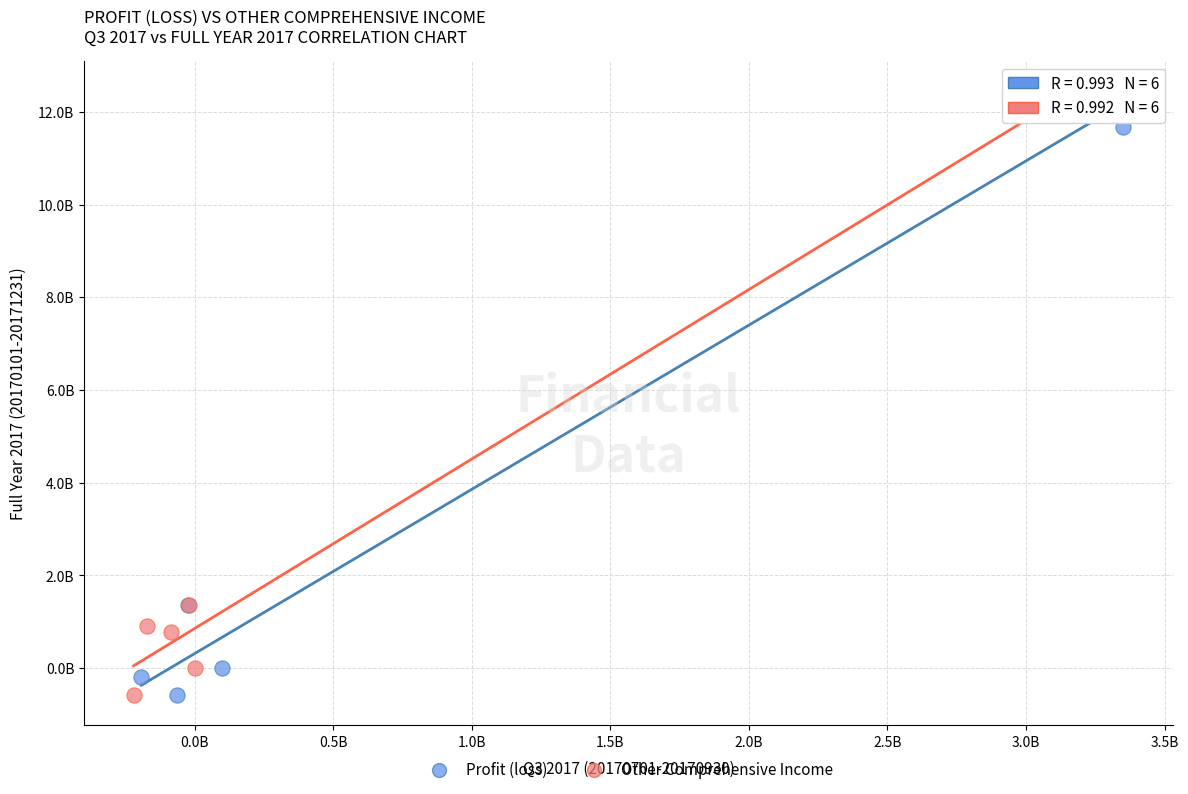

What are all the series names shown in the legend?

Profit (loss), Other Comprehensive Income